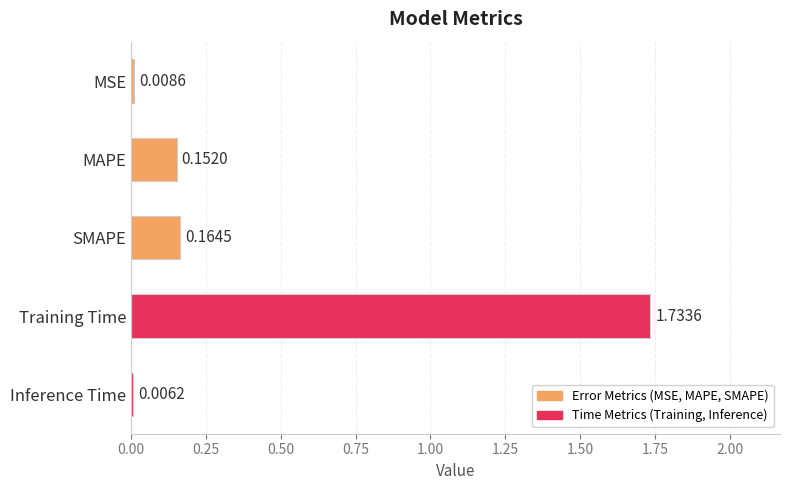

At which label is the value closest to 0?

Inference Time